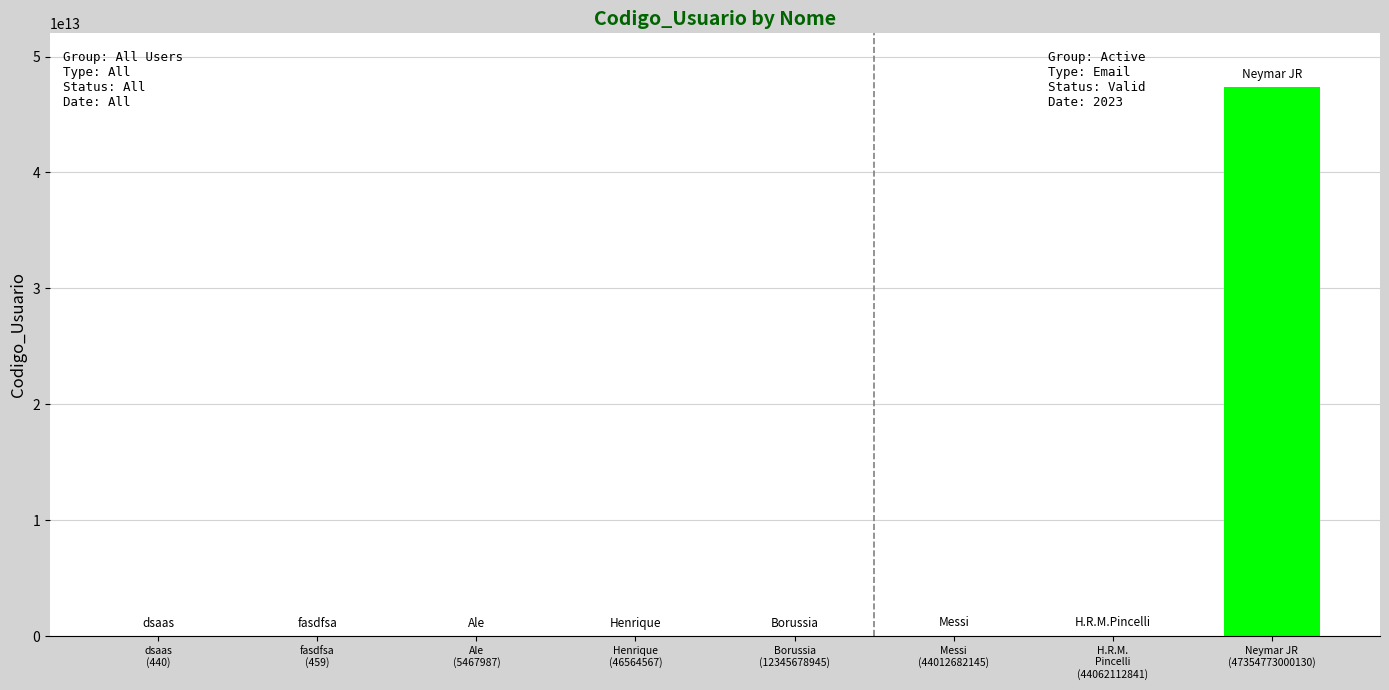

Which label corresponds to the largest value in the chart?

Neymar JR
(47354773000130)